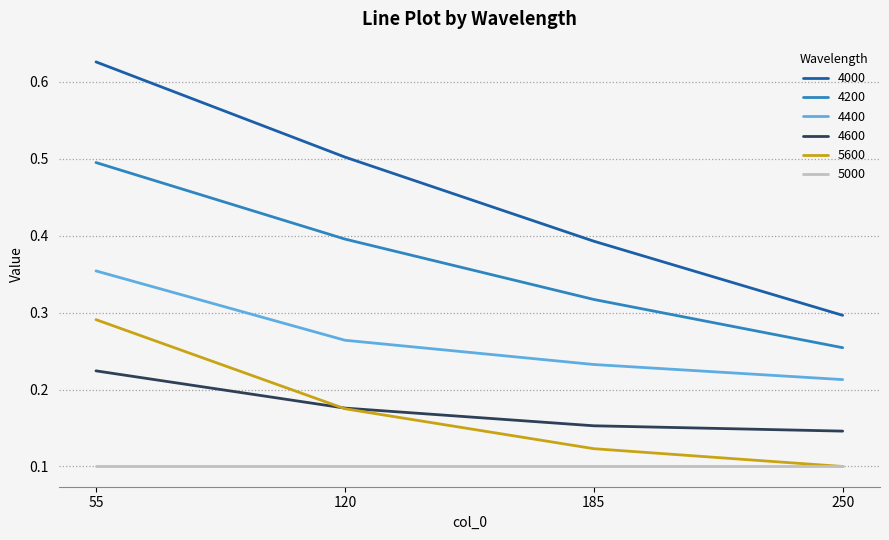

Which category has the lowest value in the 5600 series?

250